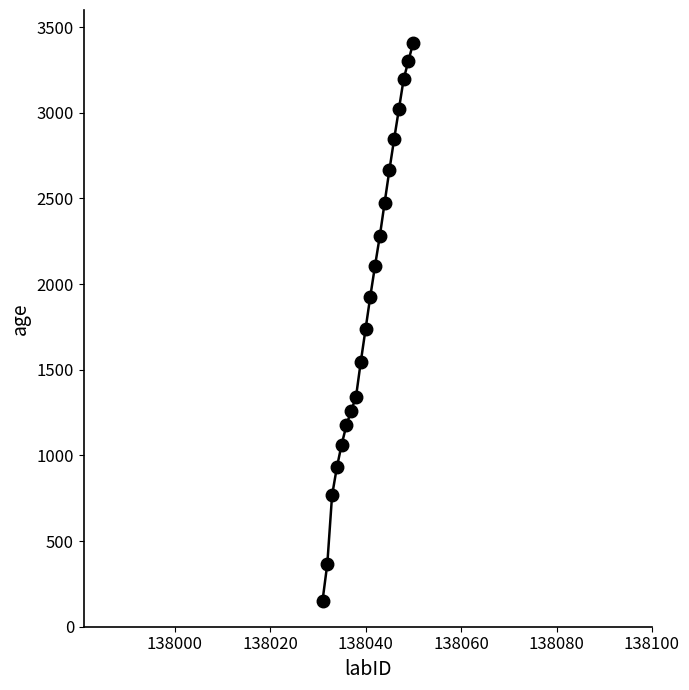

How many lines are shown in the chart?

1